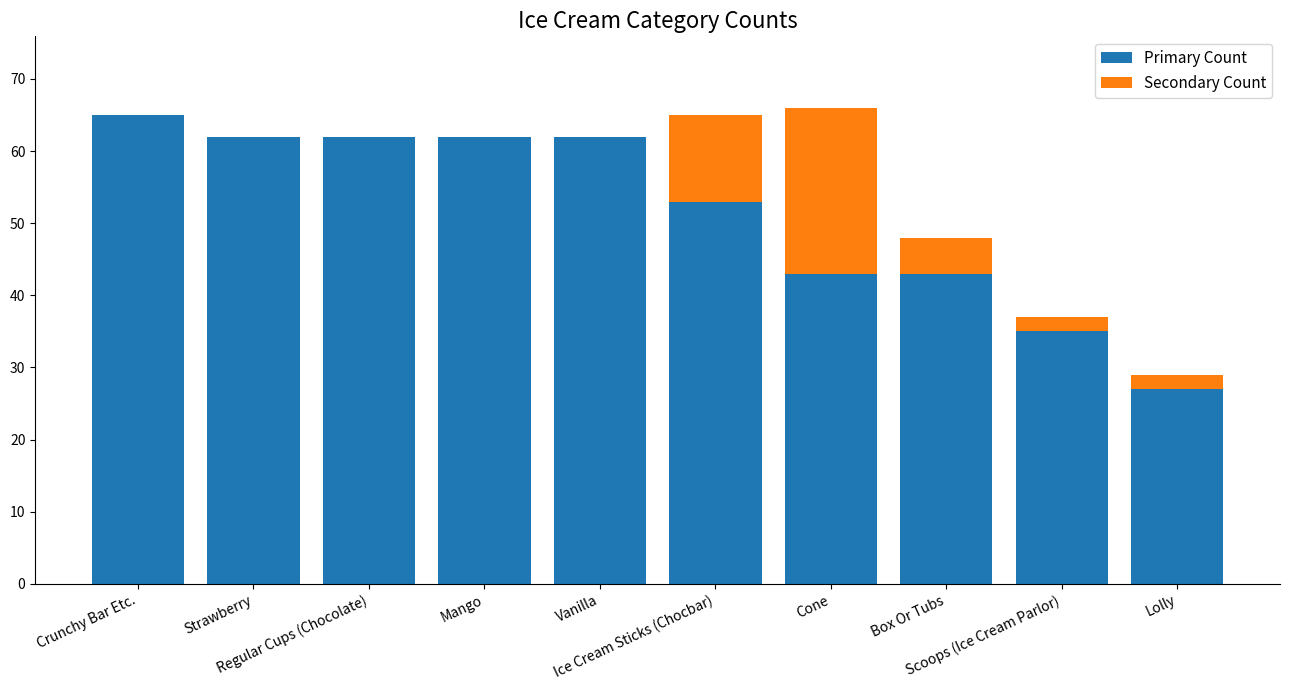

What is the maximum value for Primary Count?

65